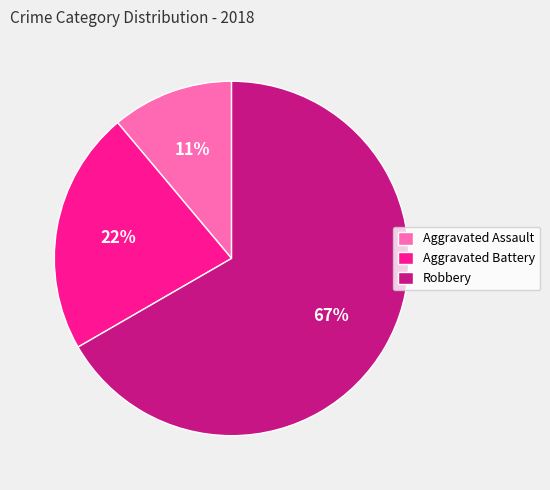

To the nearest percent, what percentage of the pie is Robbery?

67%